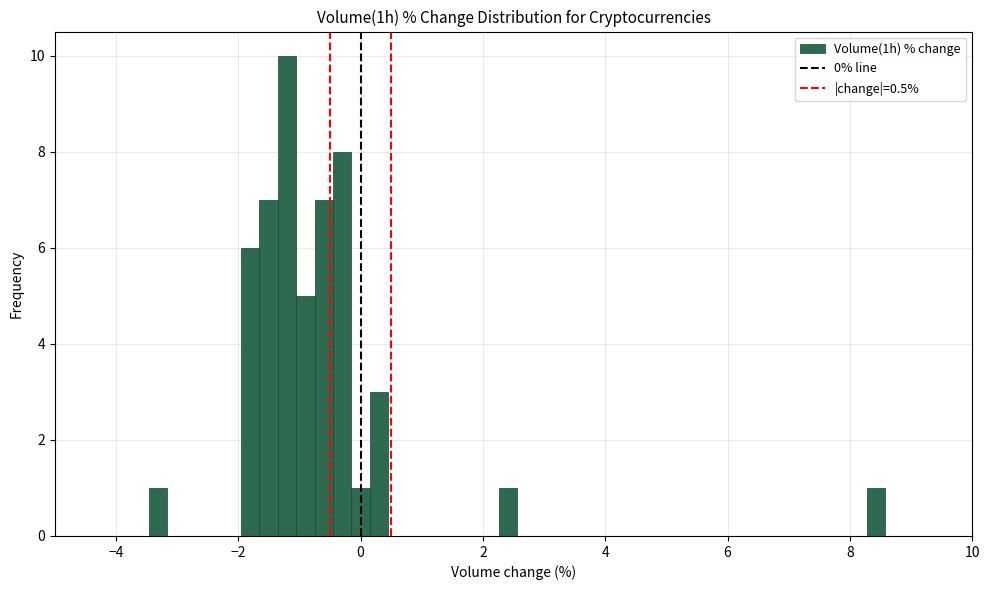

Around what value on the x-axis is the tallest bar? Give the approximate position of its centre, as read against the axis.

-1.2